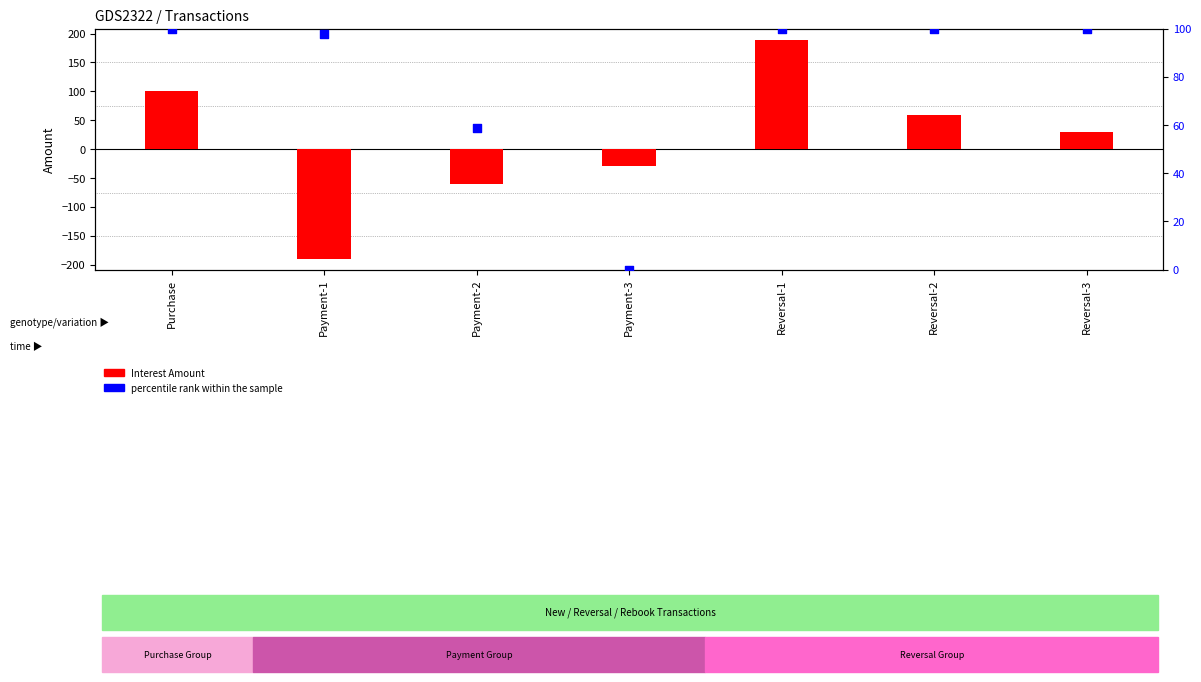

At how many categories does at least one series exceed 153?

1